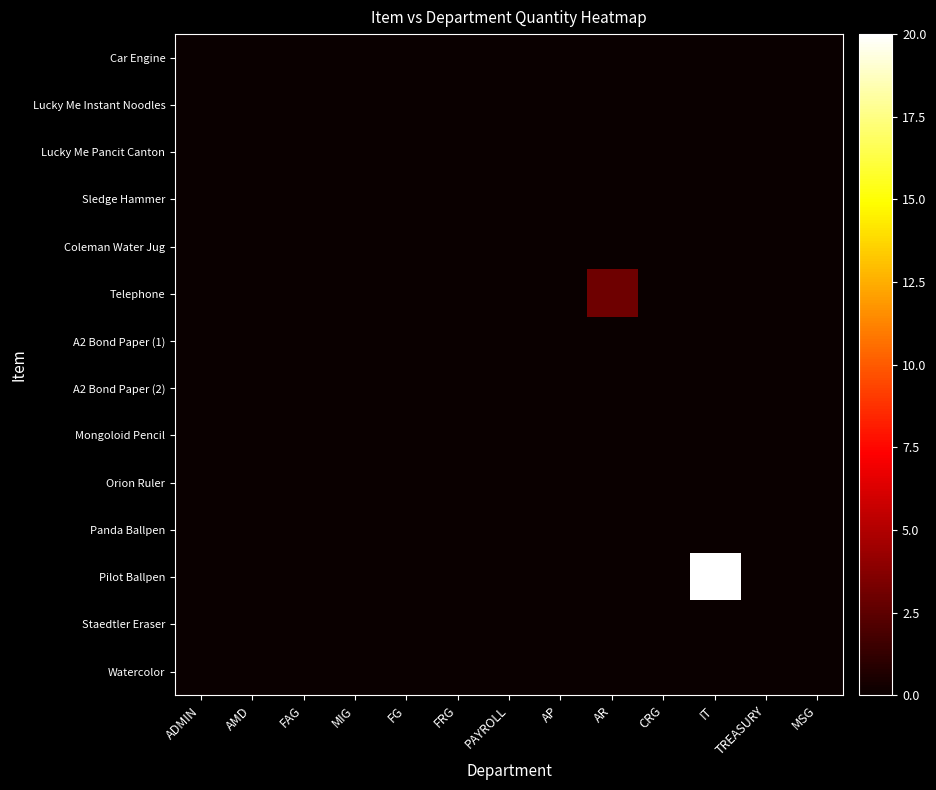

Which series has the widest spread of values?

Pilot Ballpen